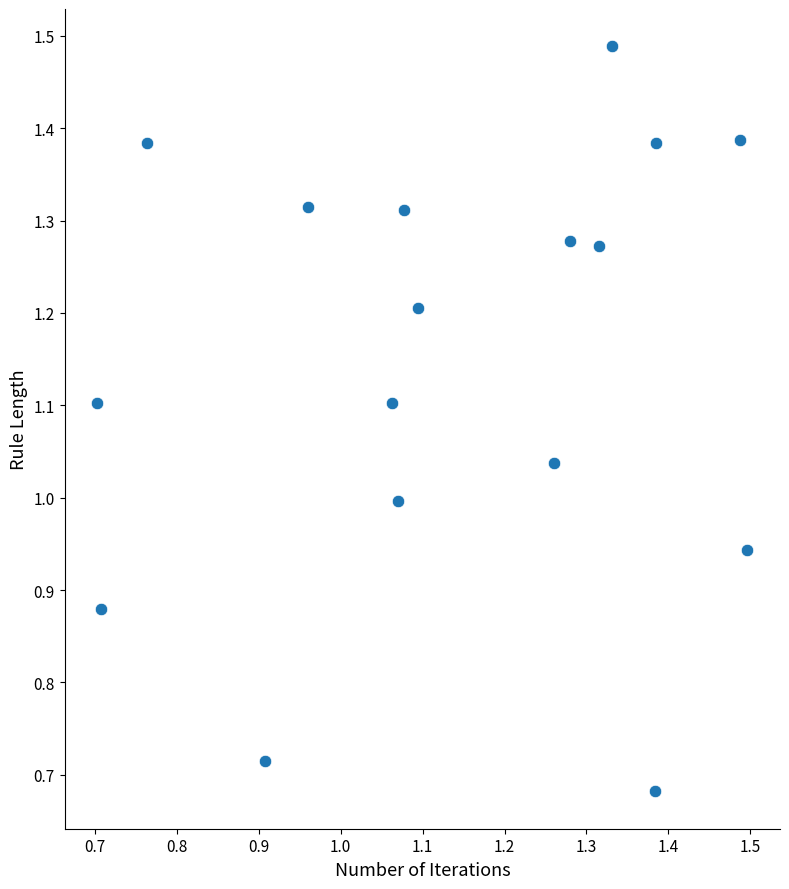

What is the range of Y values (max minus min)?

0.8